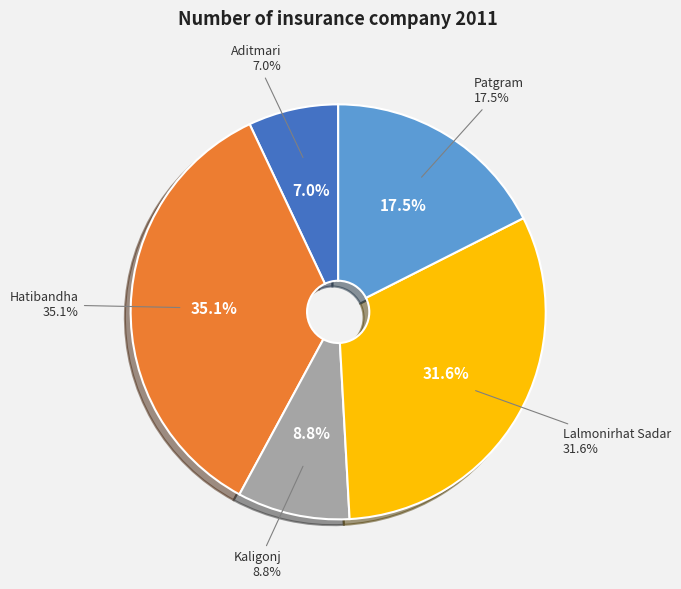

Which category has the biggest portion of the pie?

Hatibandha